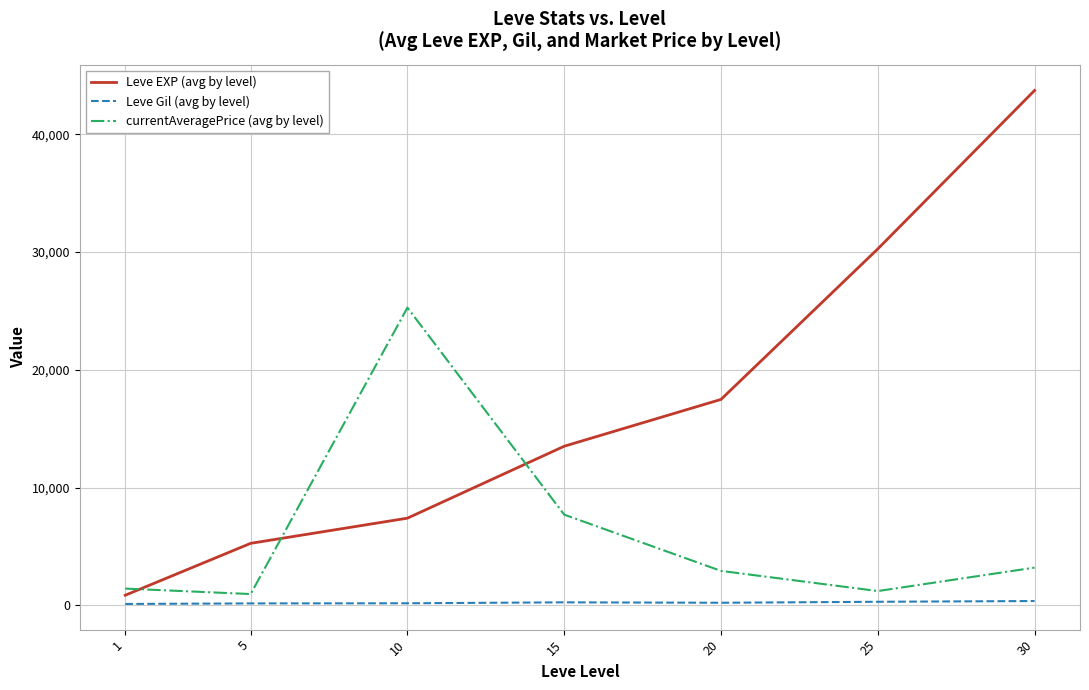

What is the difference between the maximum and second lowest values in the Leve EXP (avg by level) series?

38468.3